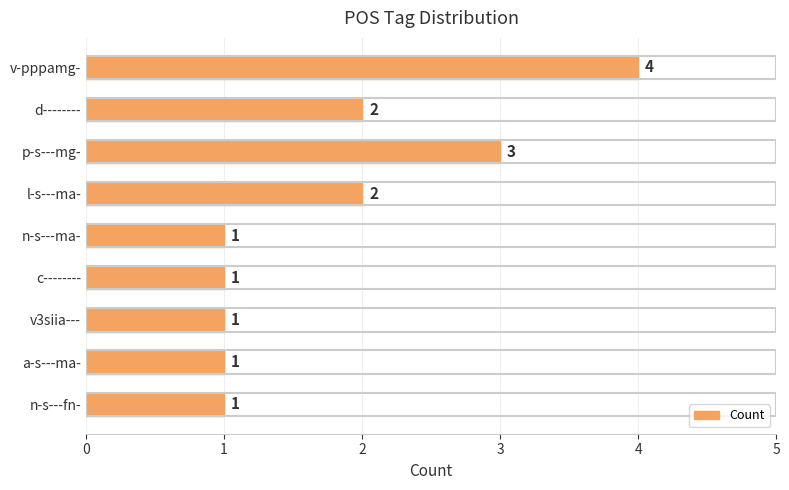

How many values are between 1 and 2?

7